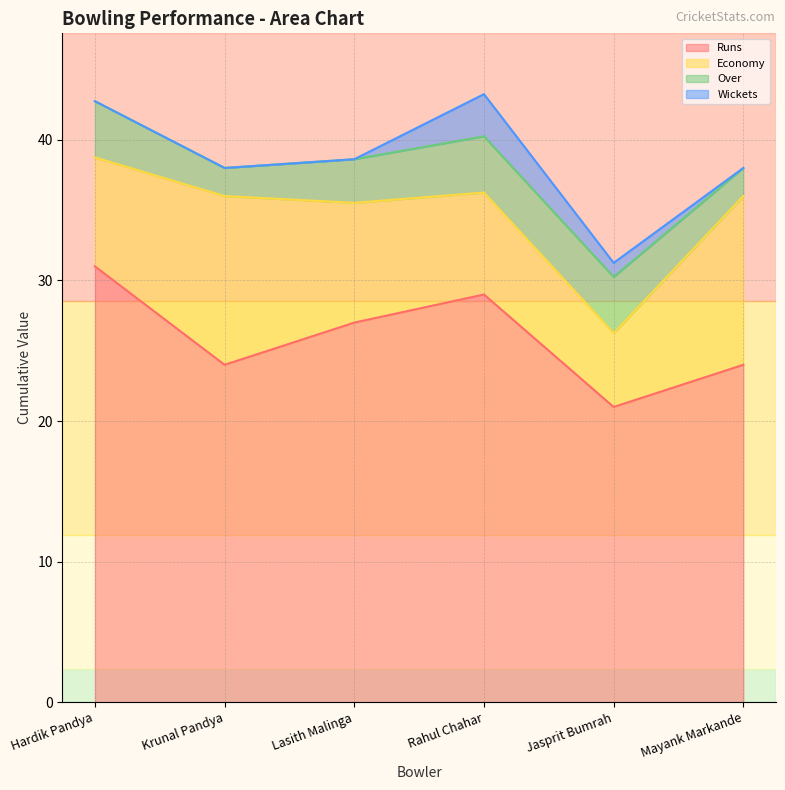

True or false: Wickets has more than 0 interior local peaks.

True